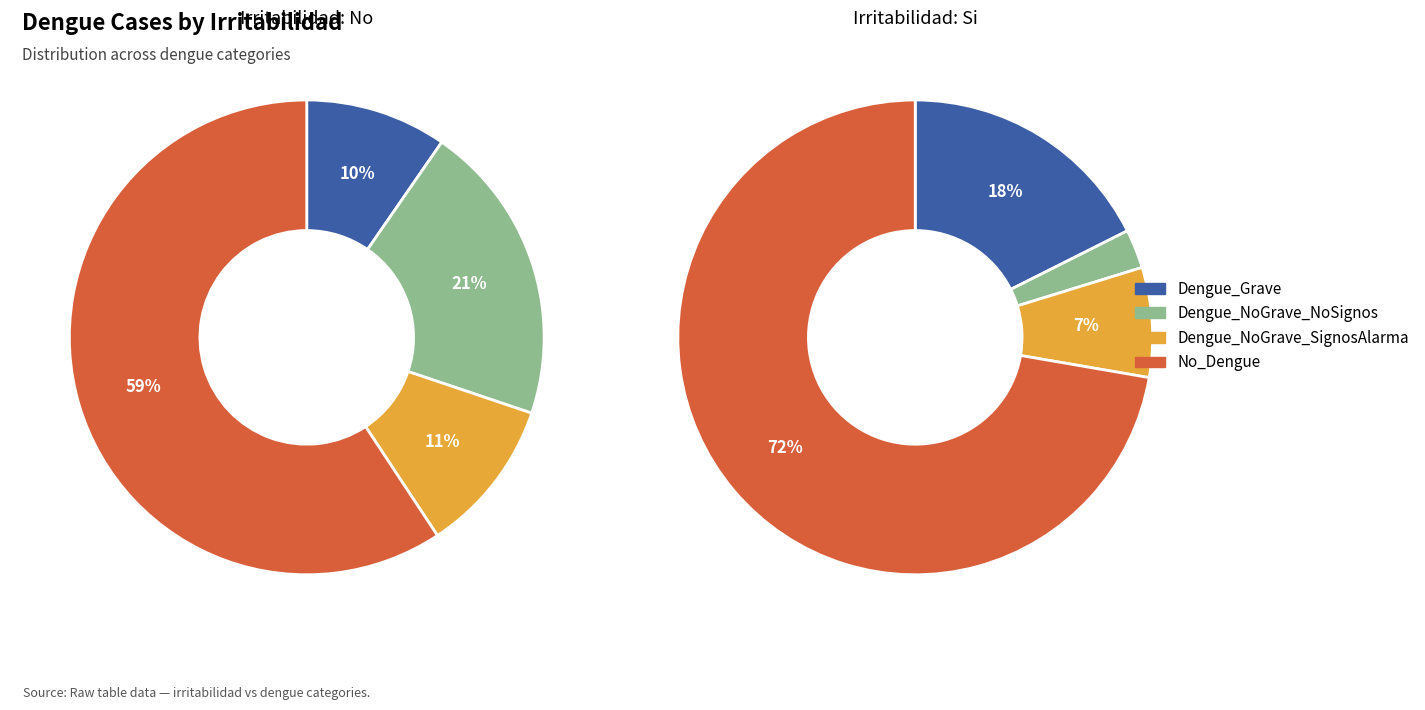

The Si slice represents 3% of the pie. True or false?

True